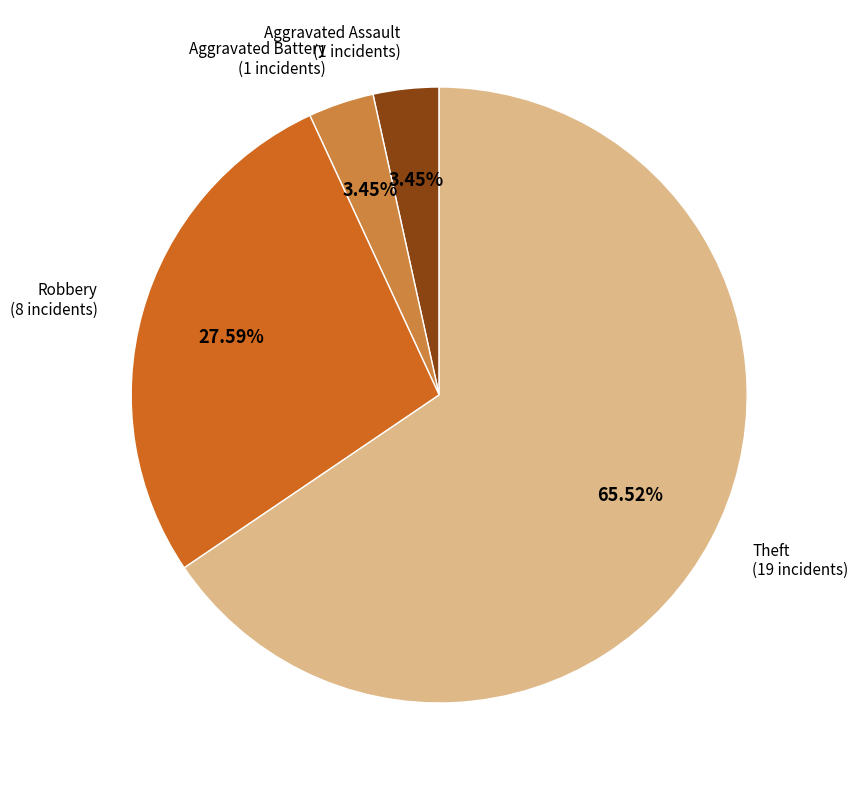

Is there a majority slice in this chart?

Yes